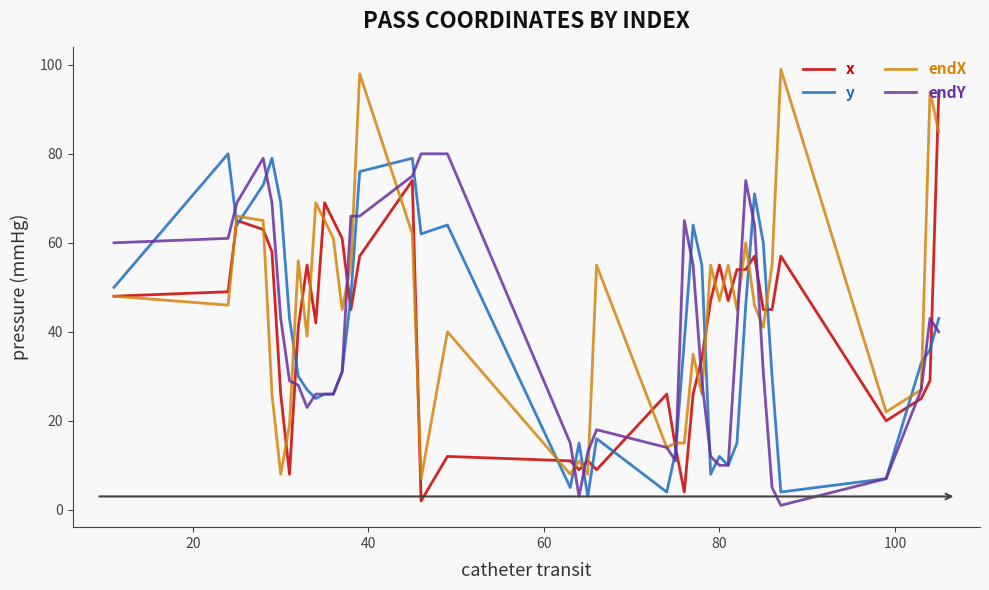

True or false: y and endX intersect in this chart.

True